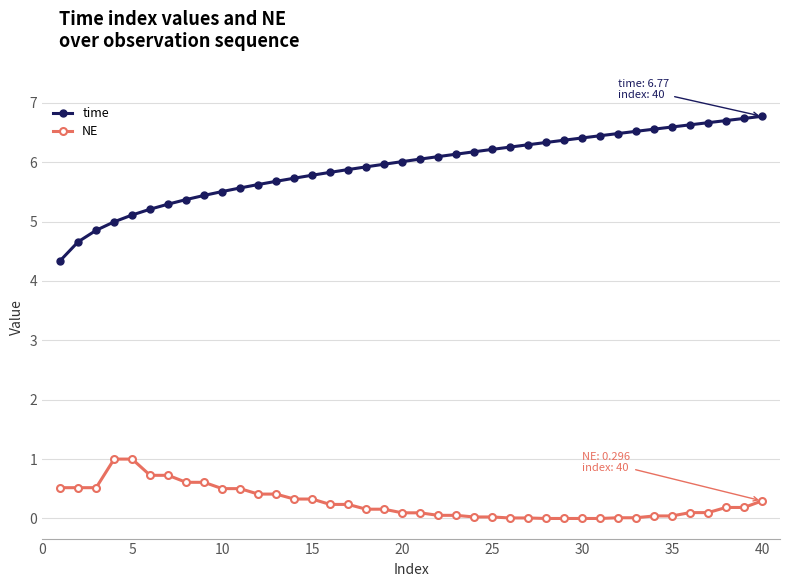

True or false: NE and time cross at least once.

False